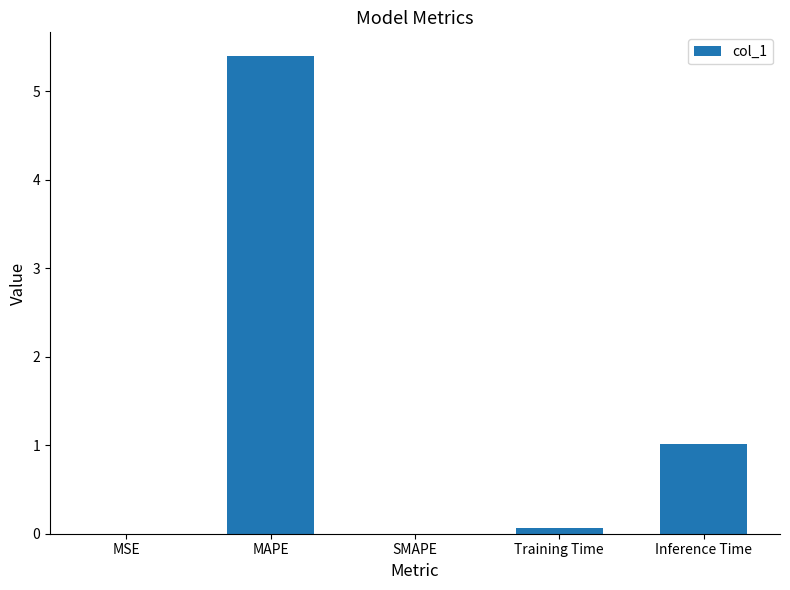

What is the sum of the values at SMAPE and Inference Time?

1.0